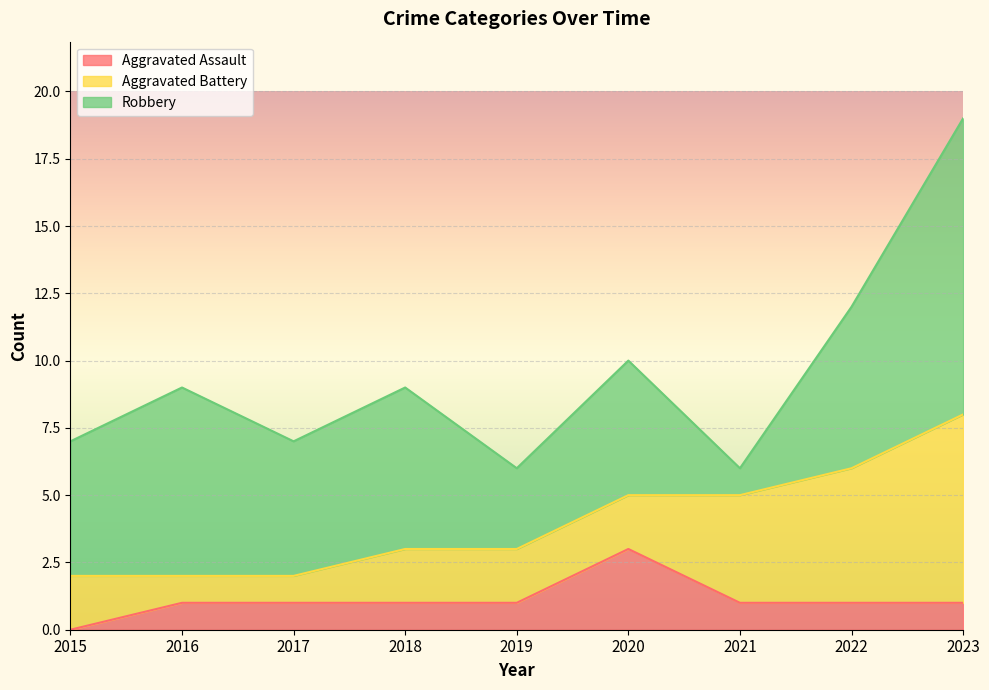

Where is Robbery nearest to the value 6?

2018